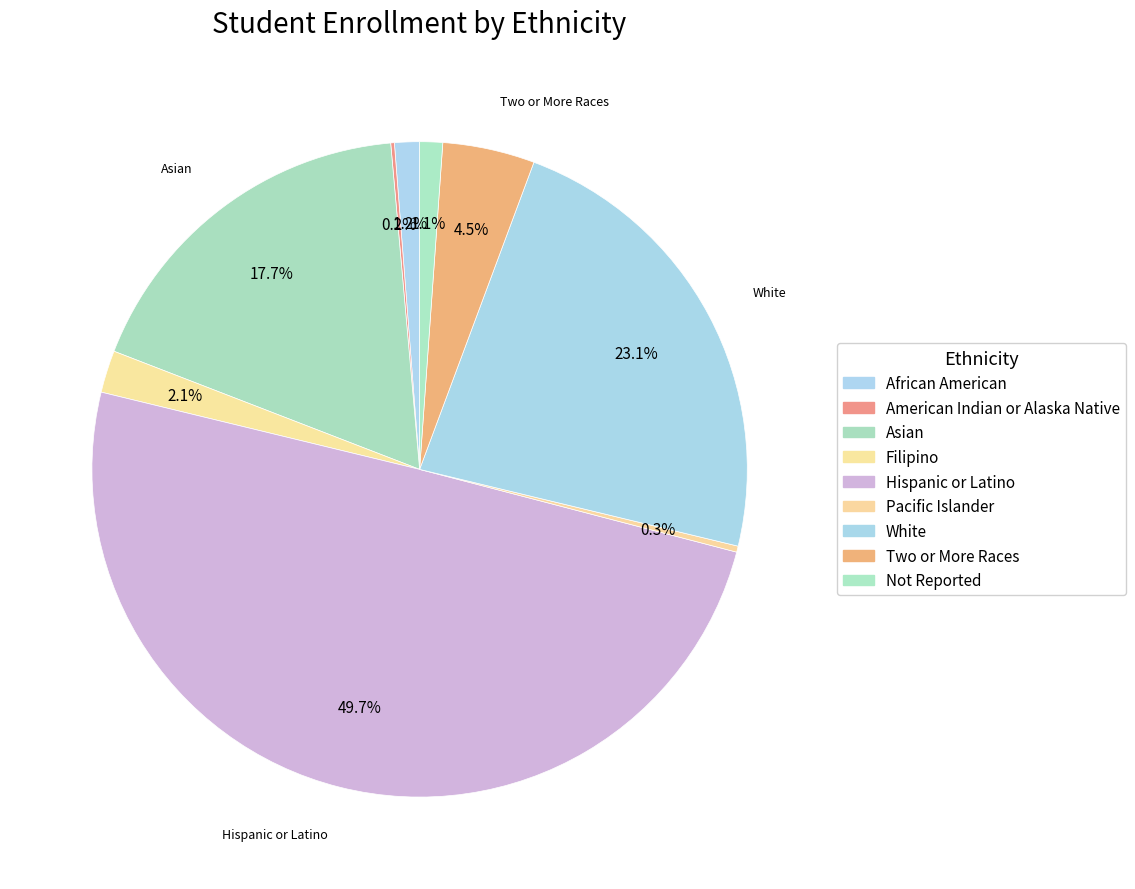

Count the number of slices in the pie.

9